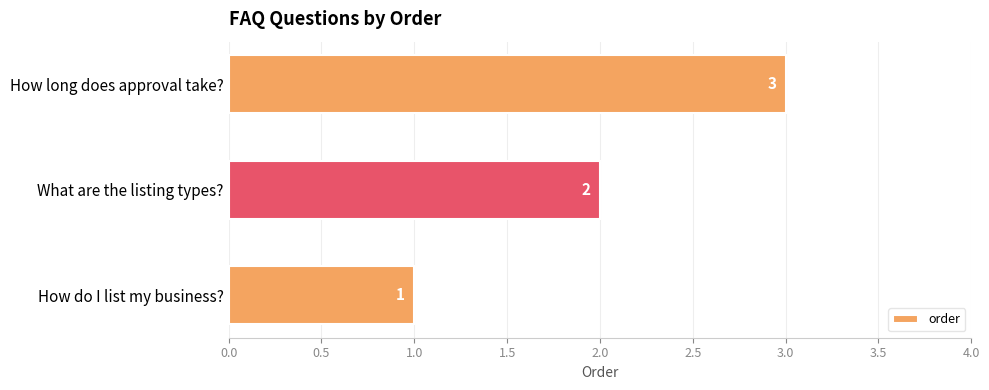

What is the maximum value shown in the chart?

3